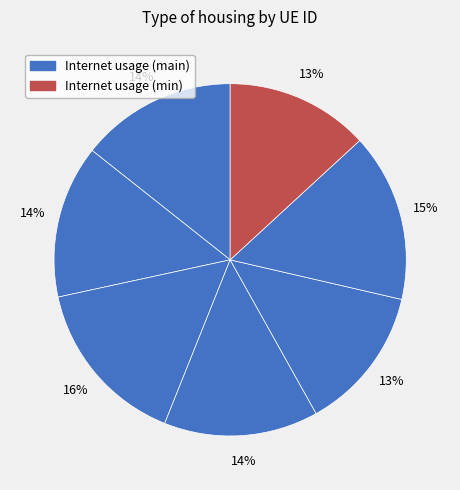

How many slices are in this pie chart?

7